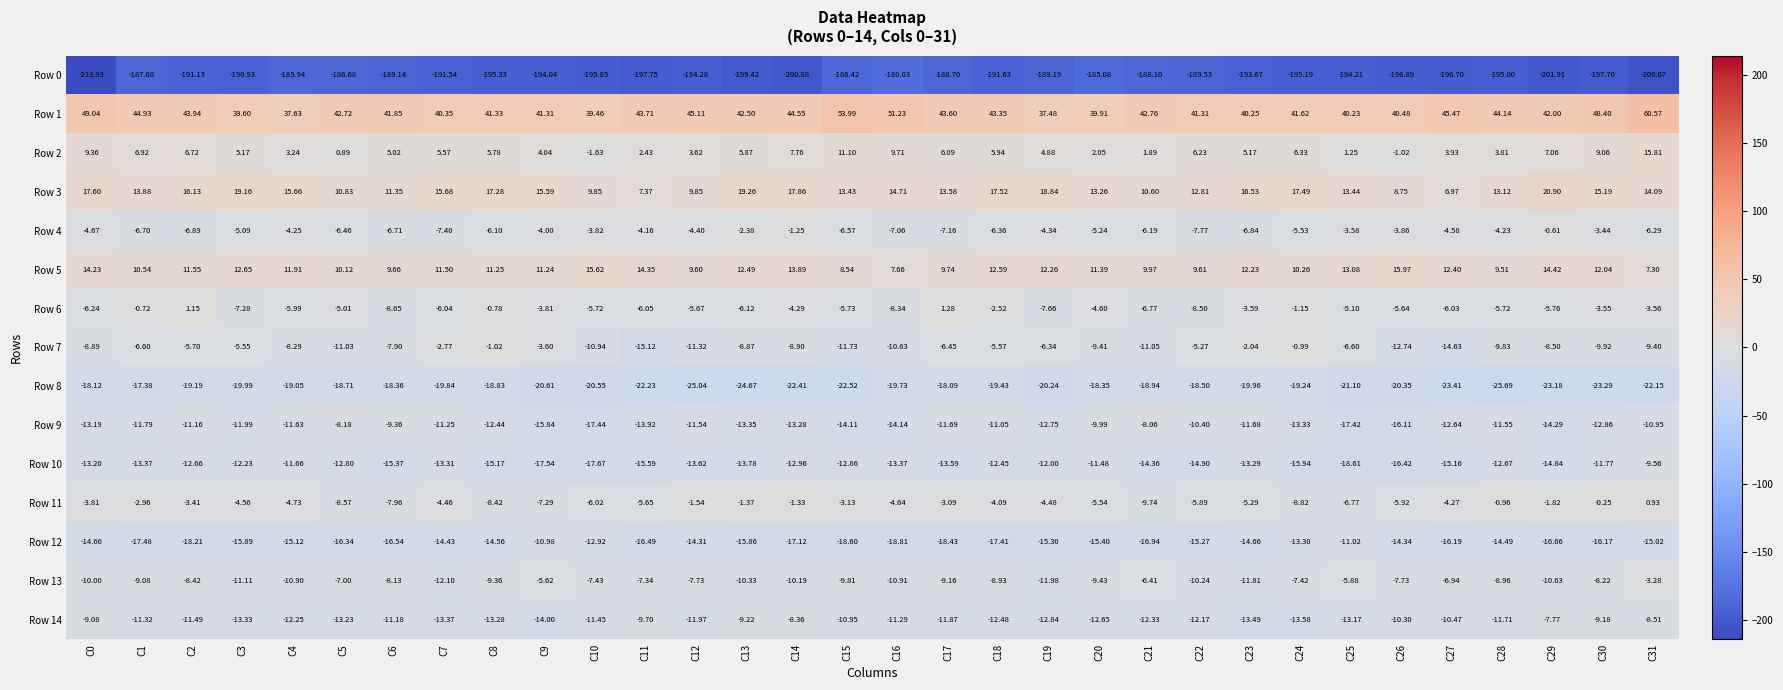

Is the value of Row 2 at C16 greater than the value of Row 8 at C15?

Yes